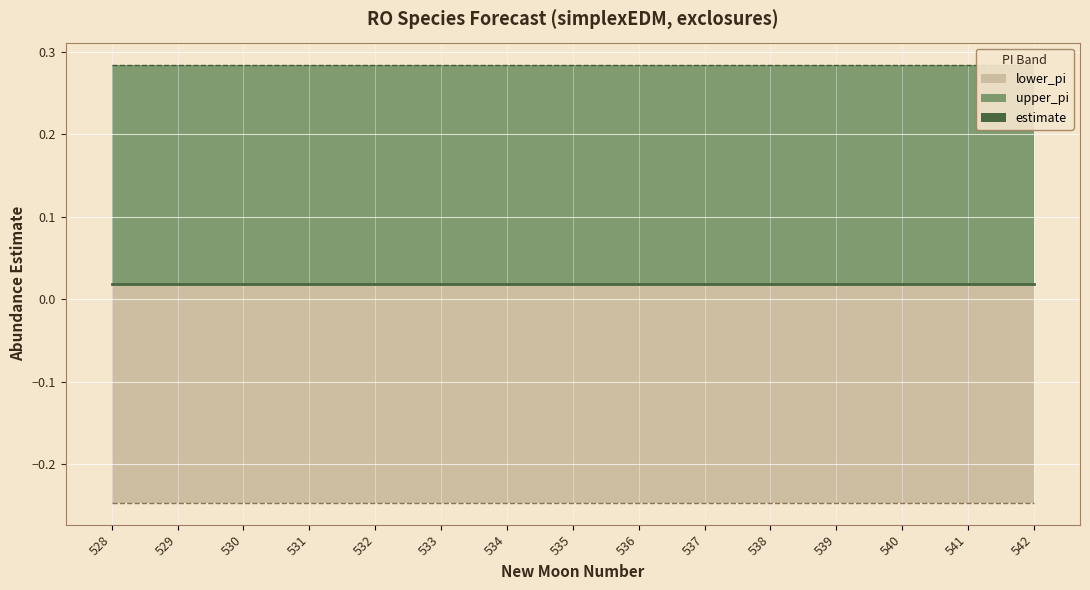

What is the value of the upper_pi point at the 6th from the left?

0.3